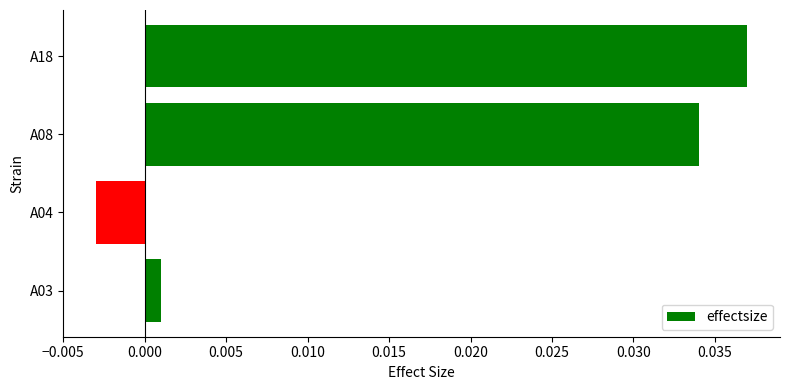

Count the number of categories in the chart.

4